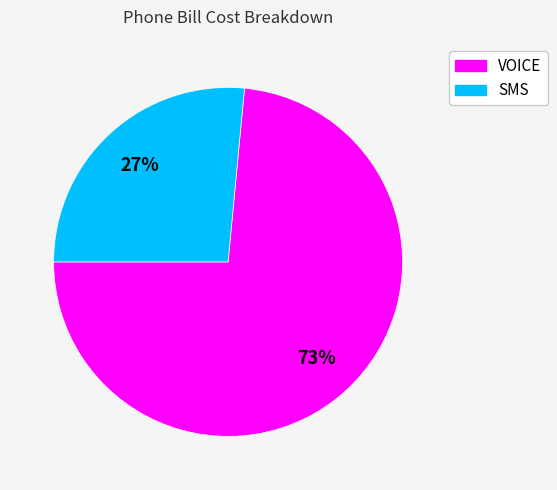

What is the ratio of the value at SMS to the value at VOICE?

0.4